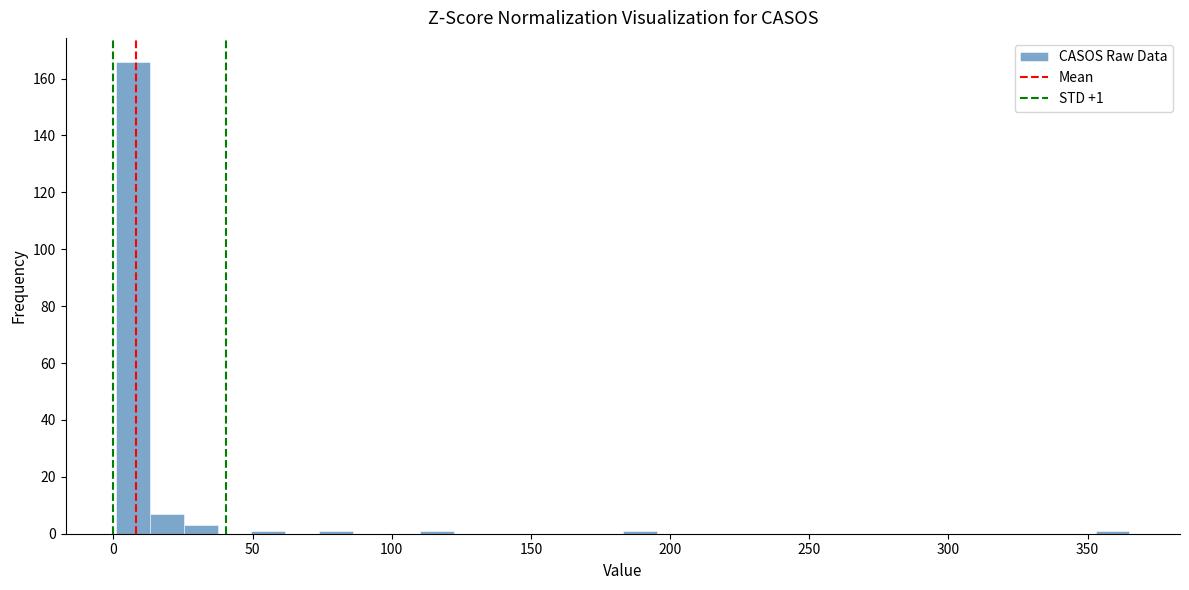

Around what value on the x-axis is the tallest bar? Give the approximate position of its centre, as read against the axis.

5